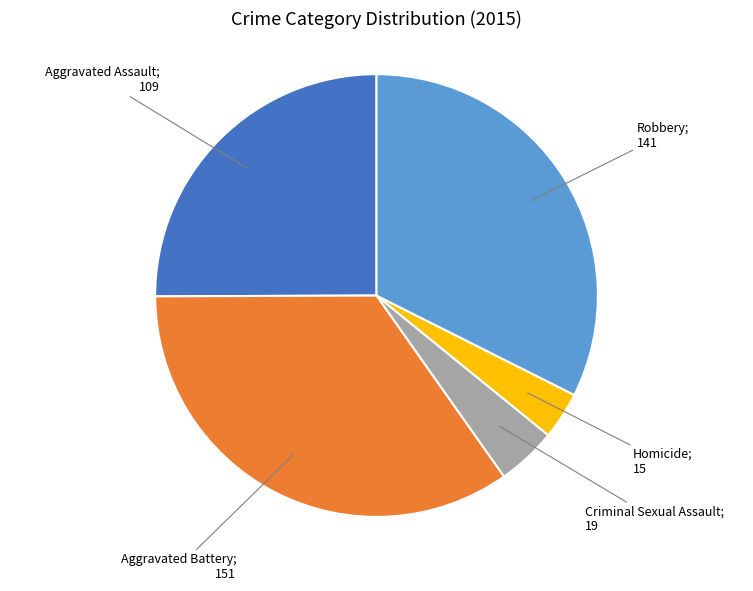

Is there a majority slice in this chart?

No